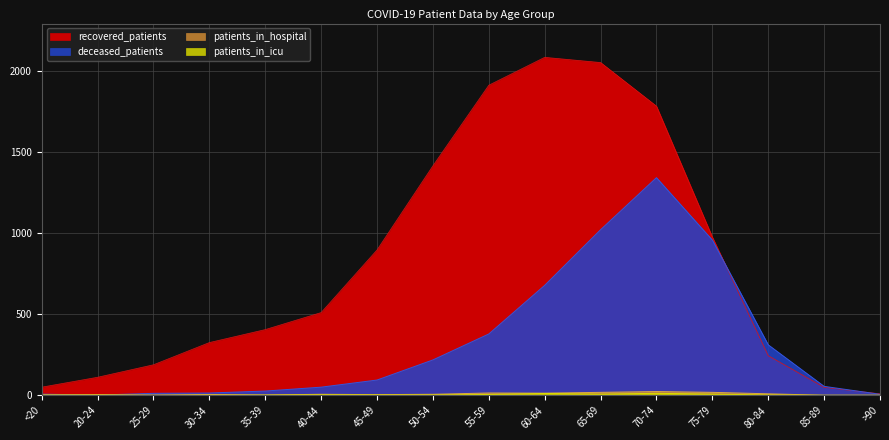

At which category does patients_in_icu reach its first local peak?

40-44